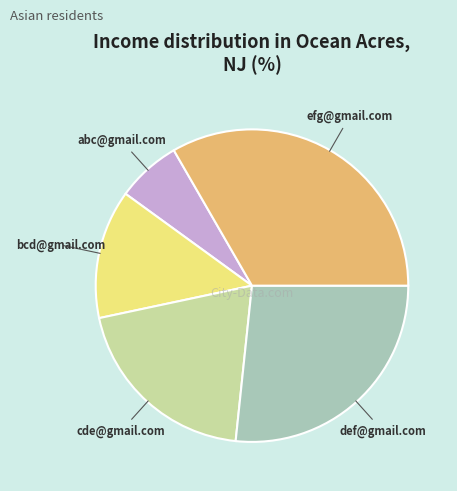

How many slices are in this pie chart?

5